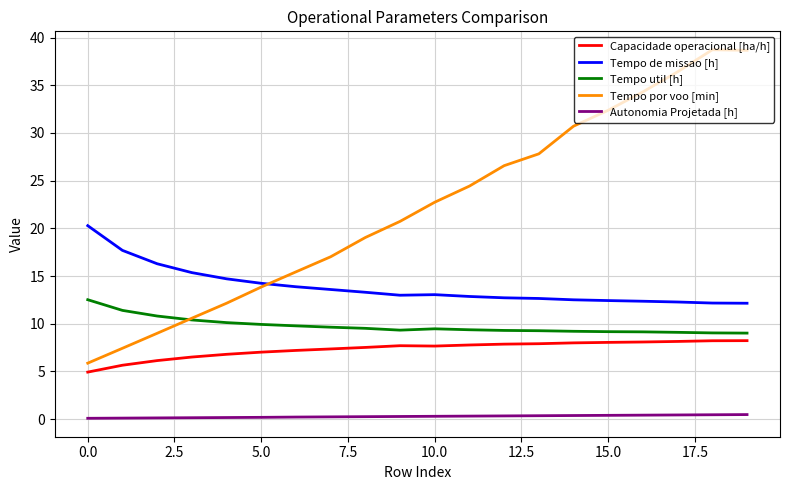

Which series has the largest total across all categories?

Tempo por voo [min]